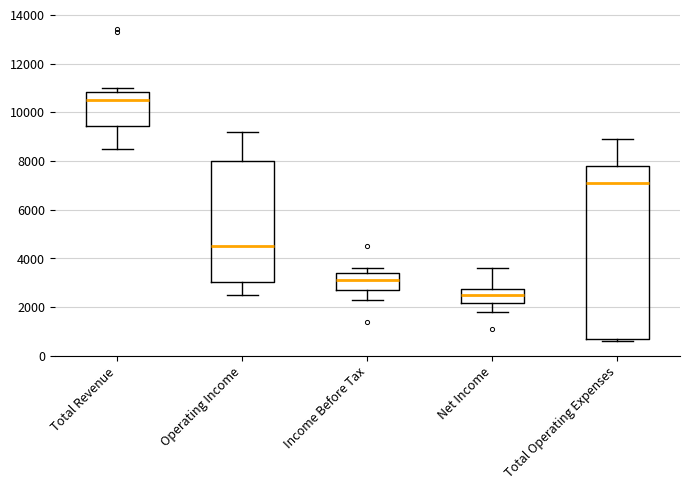

Reading left to right, read every box against the y-axis: the position of its median line, the range the box covers, and the ends of its whiskers. The values are not printed on the chart, so give them approximately, as read against the axis.

Total Revenue: median 10600, box 9400 to 10800, whiskers 8600 to 11000
Operating Income: median 4600, box 3000 to 8000, whiskers 2600 to 9200
Income Before Tax: median 3200, box 2800 to 3400, whiskers 2400 to 3600
Net Income: median 2600, box 2200 to 2800, whiskers 1800 to 3600
Total Operating Expenses: median 7200, box 800 to 7800, whiskers 600 to 9000